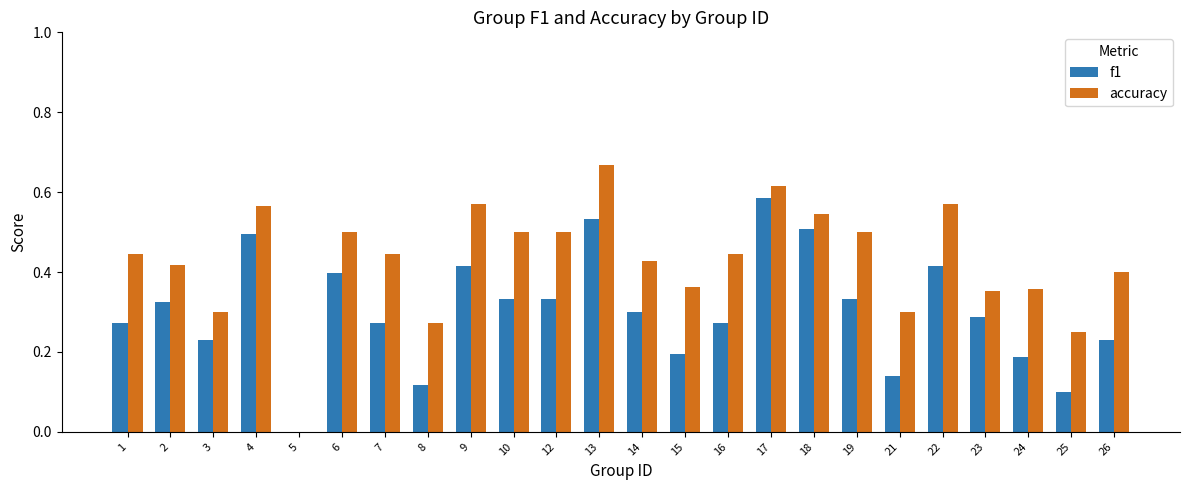

Is it true that accuracy equals 0.4 at 1?

True